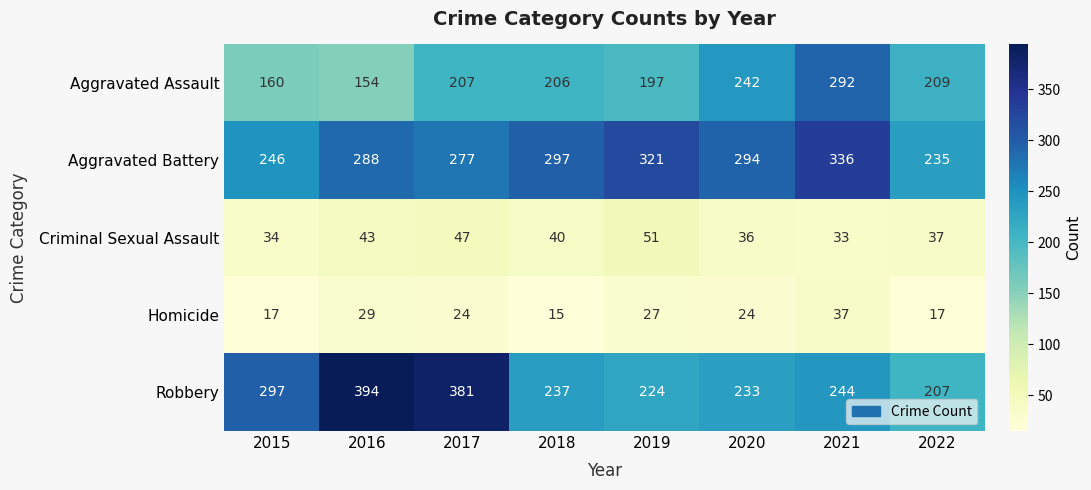

How many categories are shown in the chart?

8